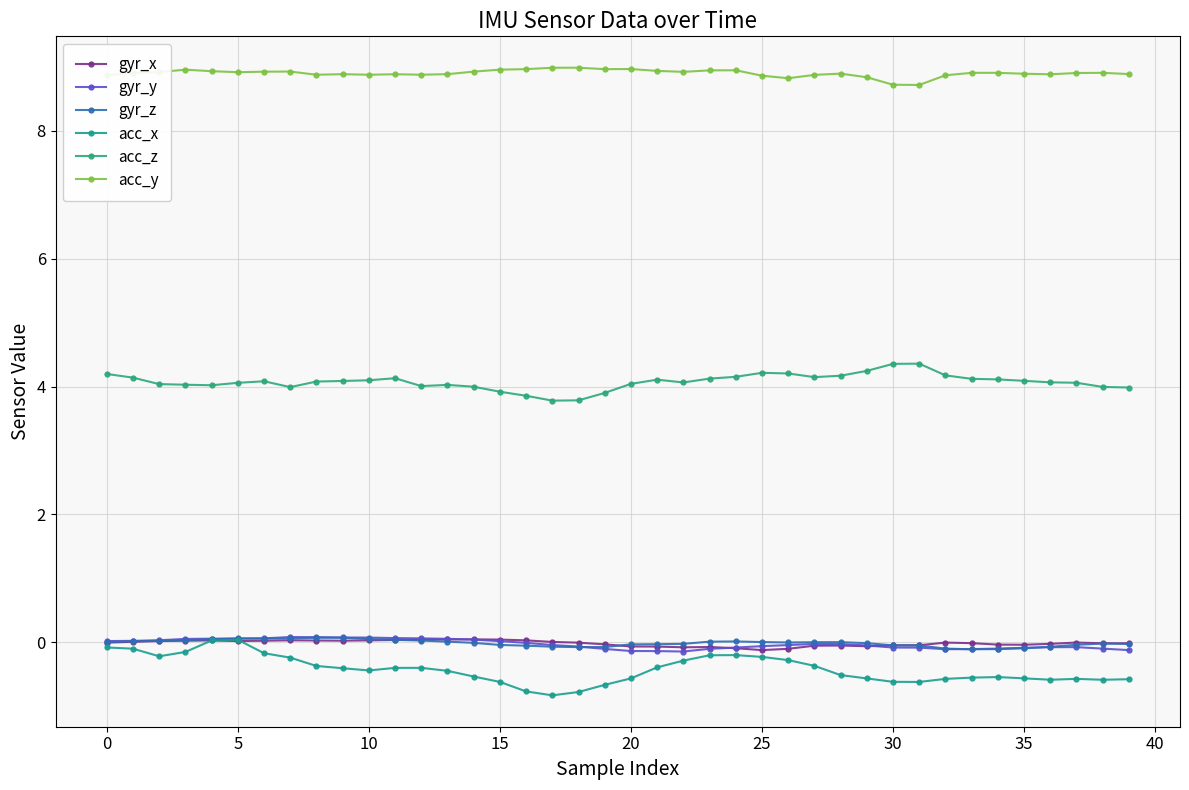

How many lines are shown in the chart?

6